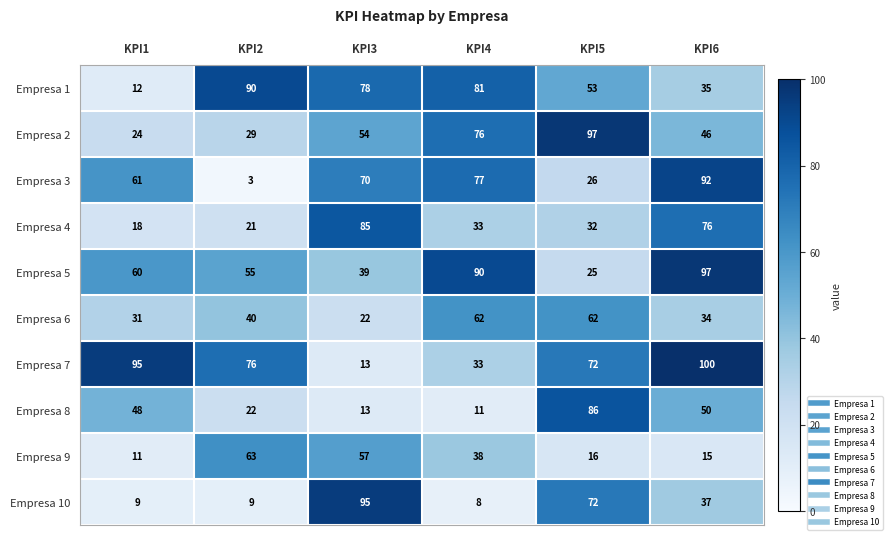

What is the total value across all series at KPI3?

526